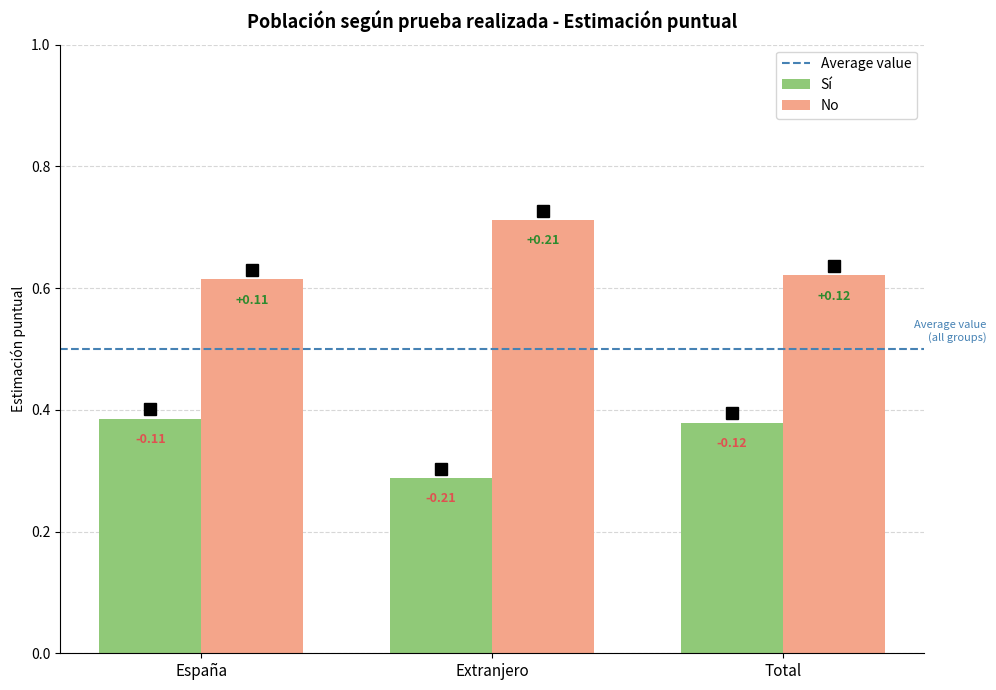

List the series in order of their overall mean, highest first.

No, Sí